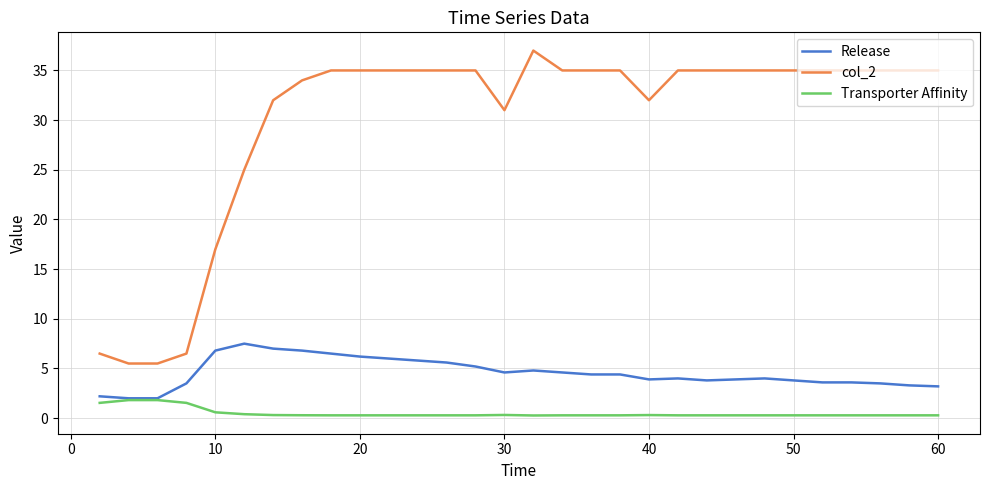

What is the difference between the maximum and minimum values in the Release series?

5.5